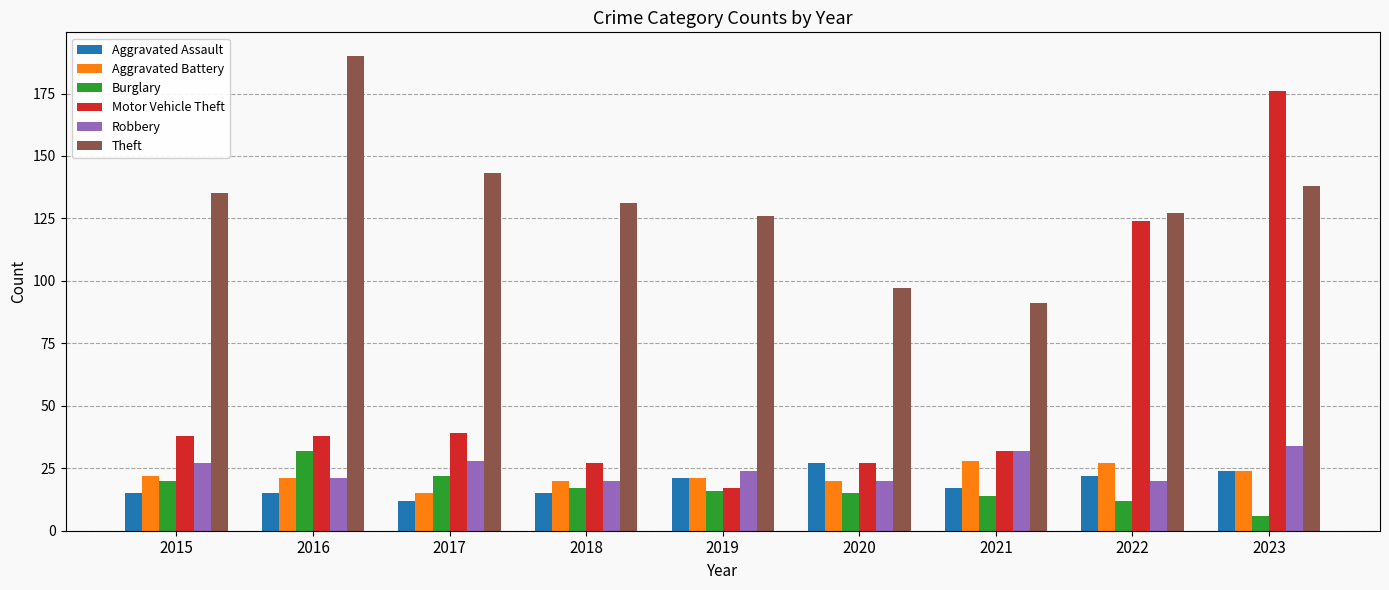

What value does the Theft series have at 2016?

190